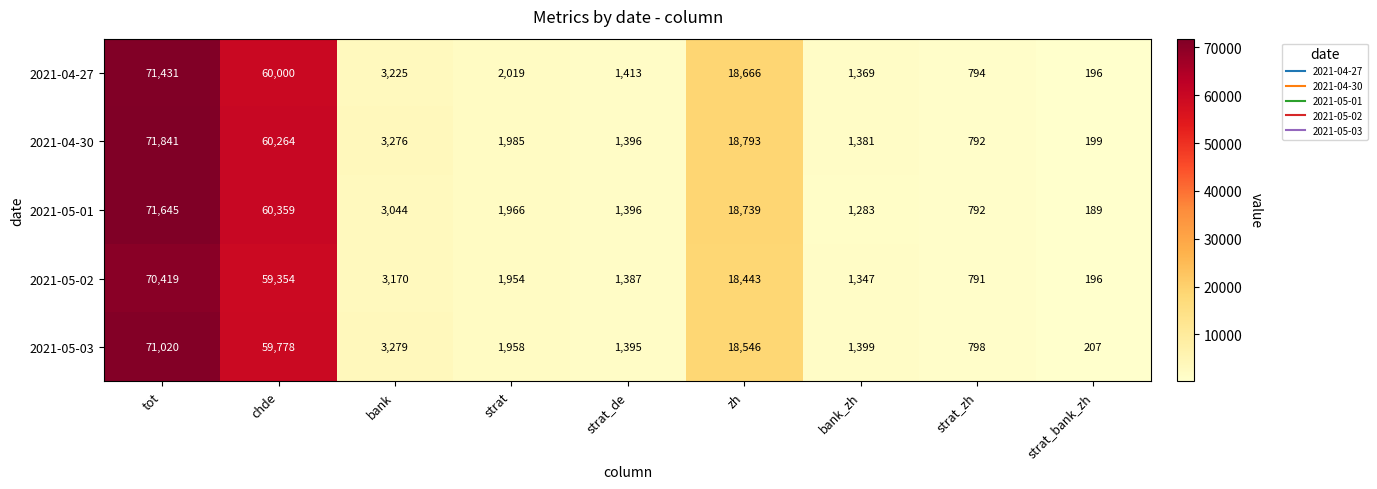

What is the approximate value of 2021-04-30 at strat?

1985